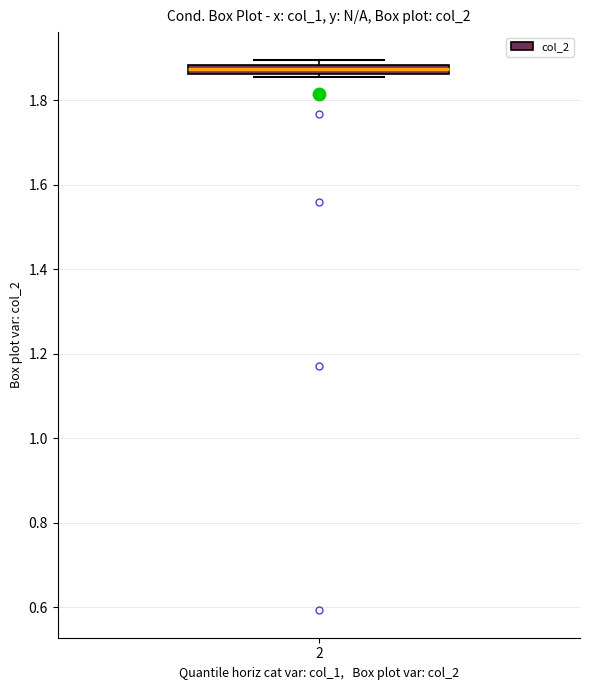

Where is the lower edge of the box at x = 2 on the y-axis? The values are not printed on the chart, so give them approximately, as read against the axis.

1.86